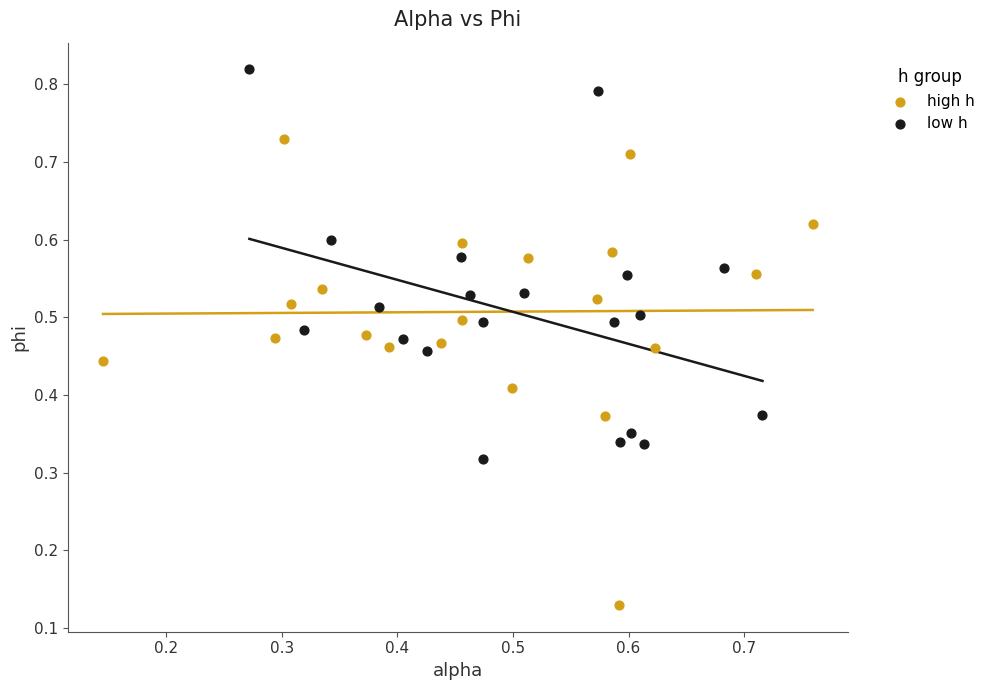

Which series contains the lowest Y value?

high h